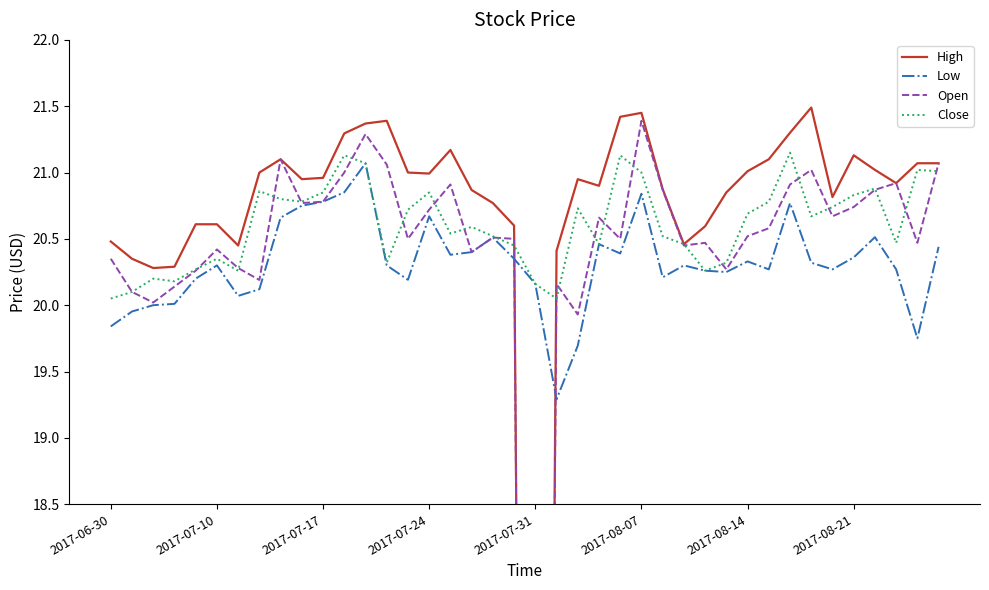

Which series changed the most between 11 and 13?

Close